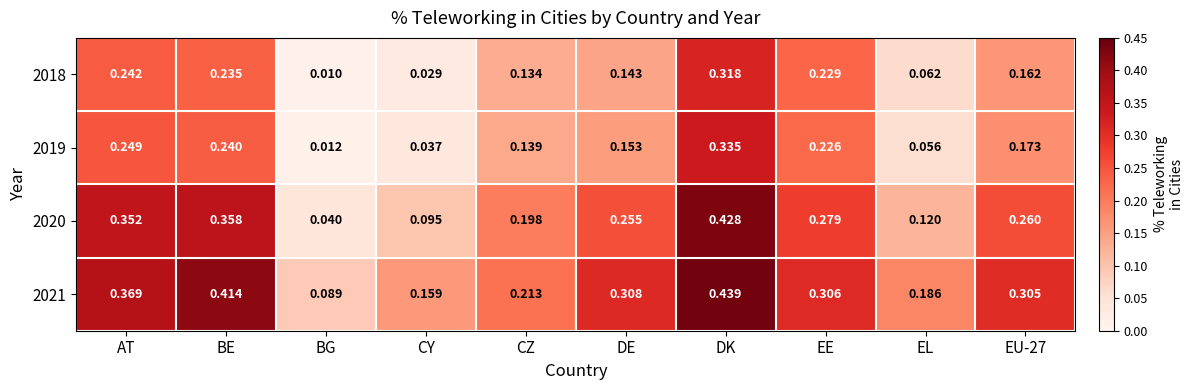

At which category is the sum across all series the highest?

DK